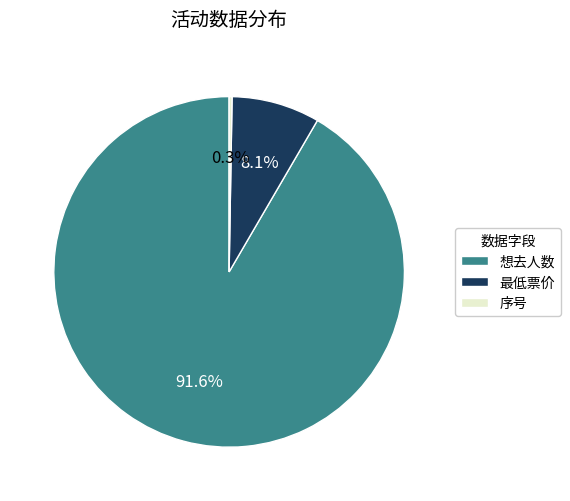

What portion of the pie excludes 想去人数?

8.4%